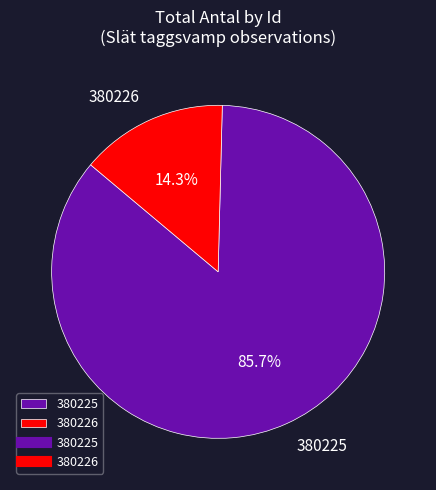

To the nearest percent, what is the average slice percentage?

50%